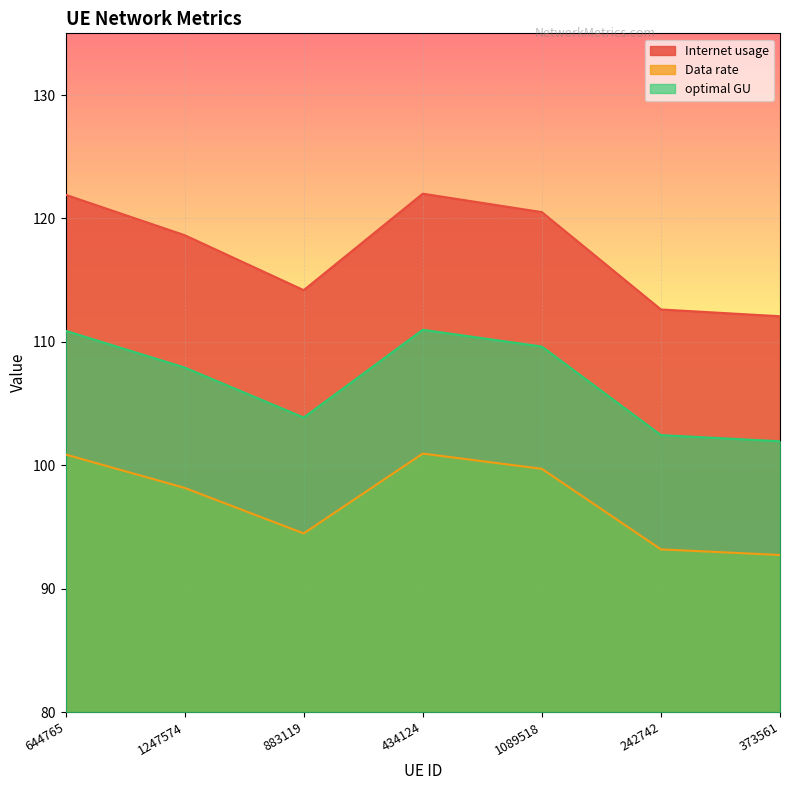

The optimal GU series shows 62.1 at 242742. True or false?

False